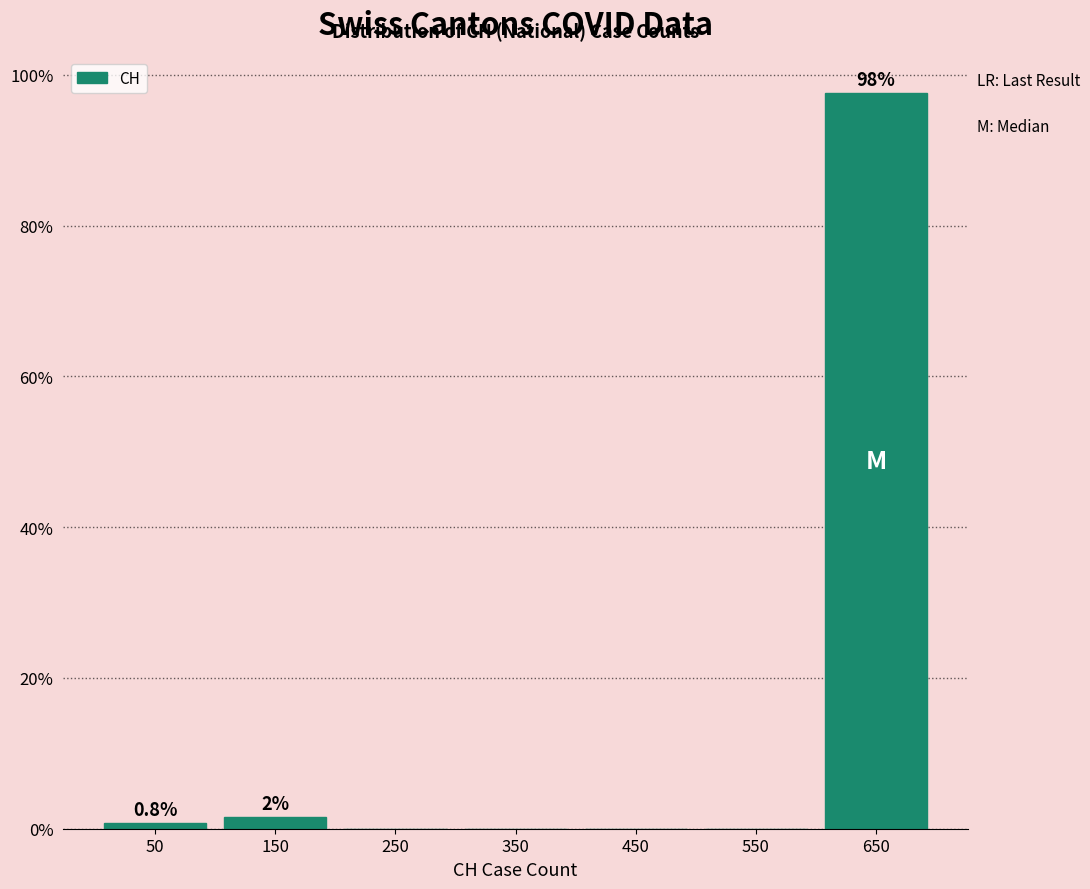

Reading left to right, extract all data points from this chart.

50=0.8	150=1.6	250=0.0	350=0.0	450=0.0	550=0.0	650=97.6